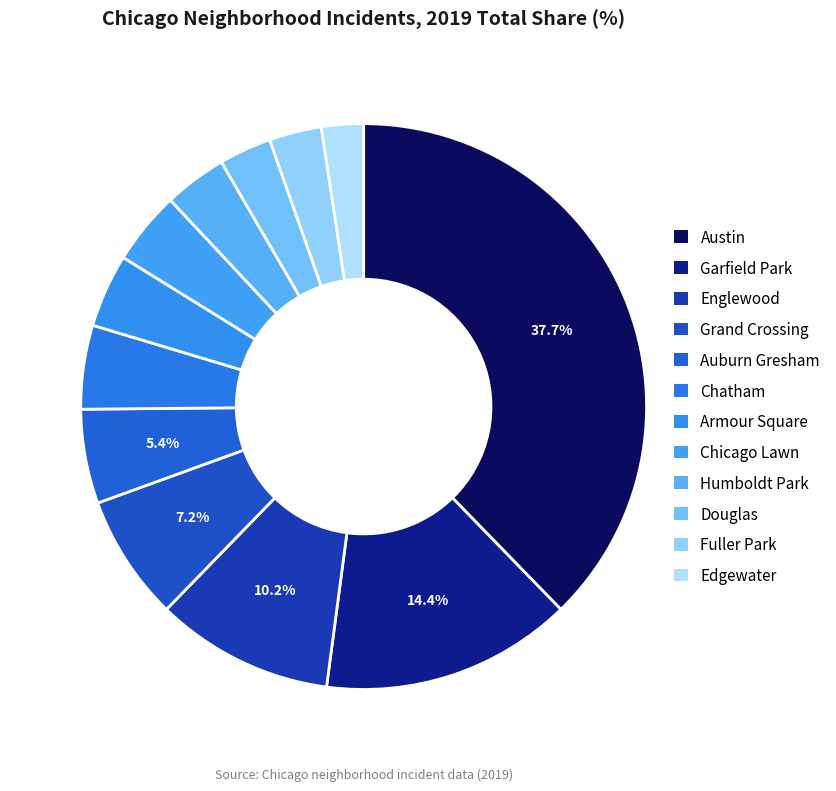

To the nearest percent, what is the difference between the largest and smallest slice percentages?

35%